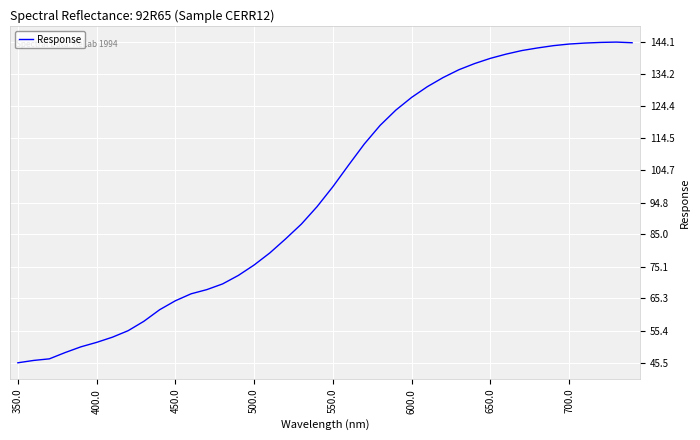

What is the maximum value shown in the chart?

144.1